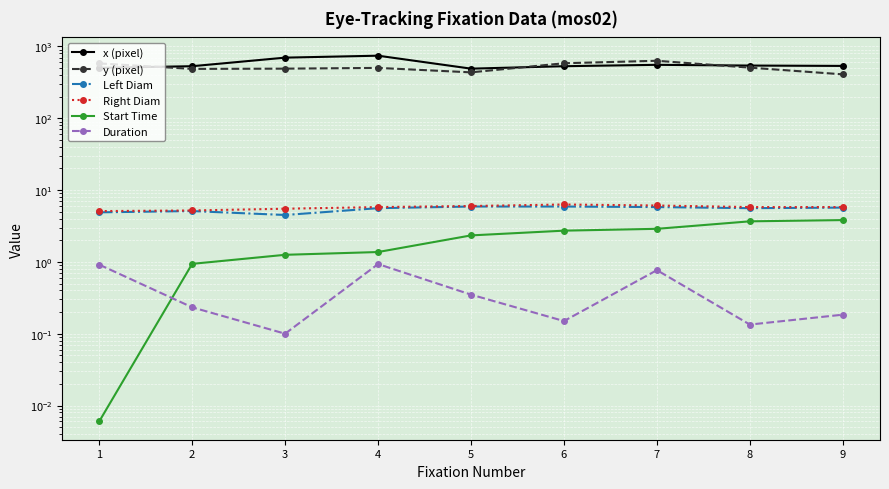

True or false: x (pixel) and Left Diam intersect in this chart.

False